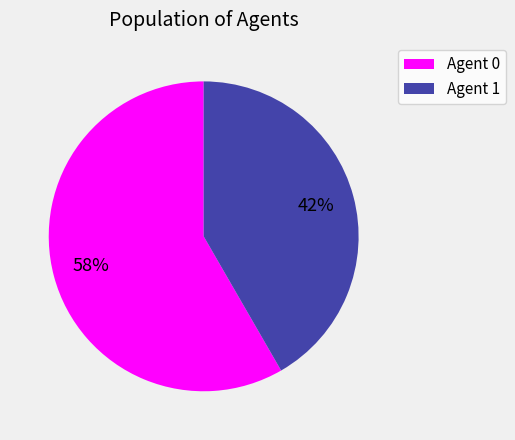

To the nearest percent, what is the average slice percentage?

50%